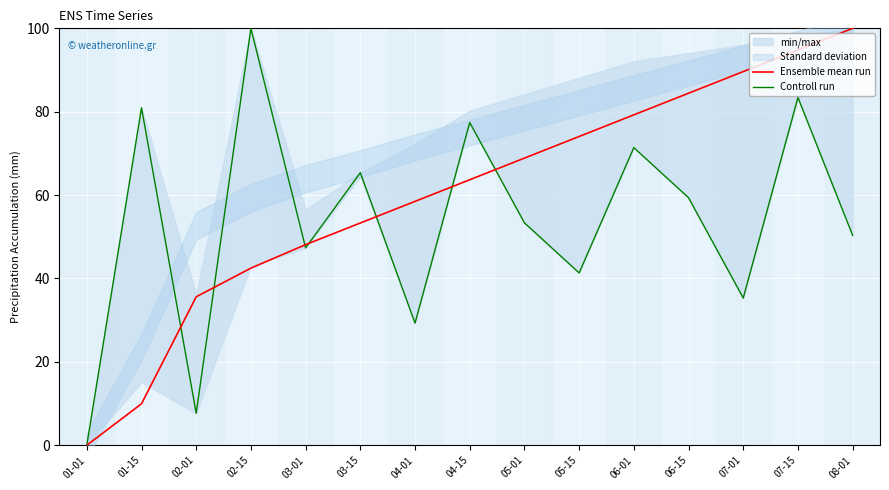

Where is Ensemble mean run nearest to the value 50?

03-01